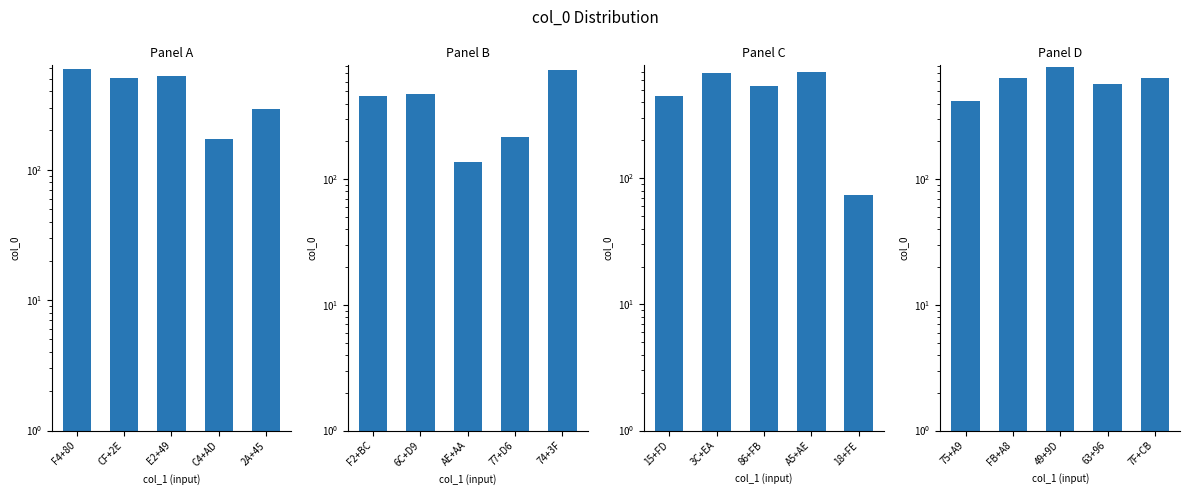

What is the average value?

609